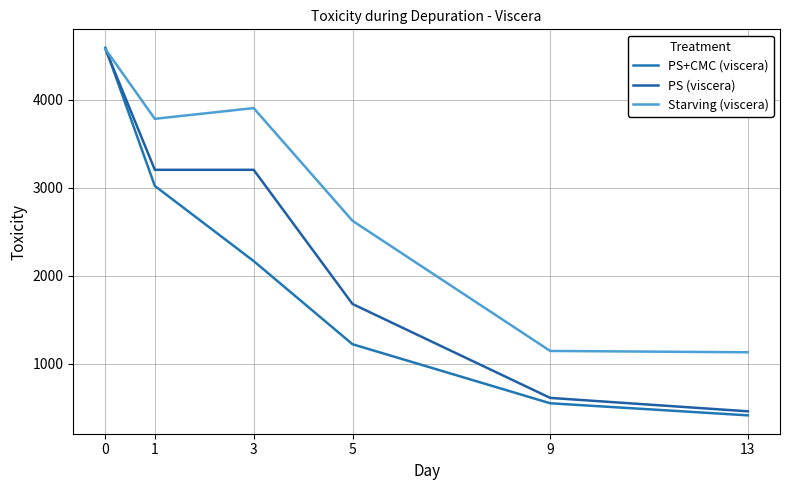

What is the average value of the PS (viscera) series?

2286.6